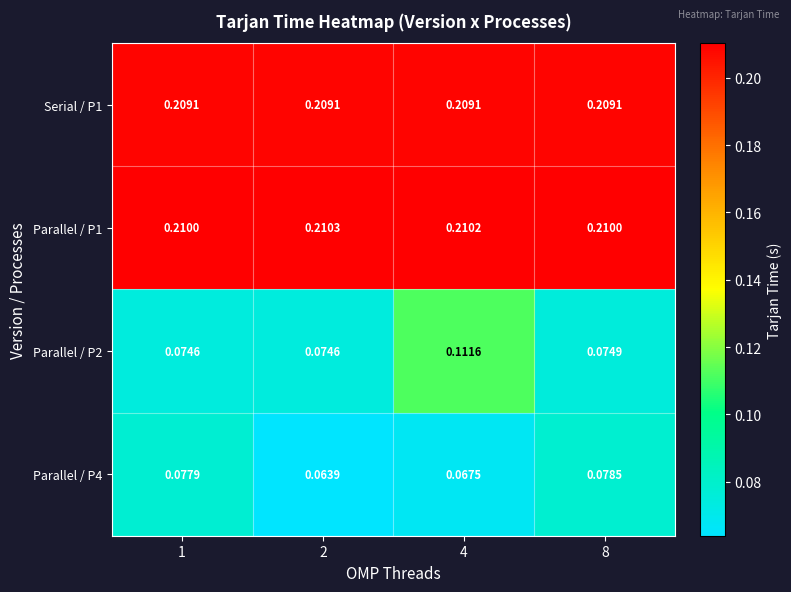

Is the value of Serial / P1 at 2 greater than the value of Parallel / P1 at 2?

No